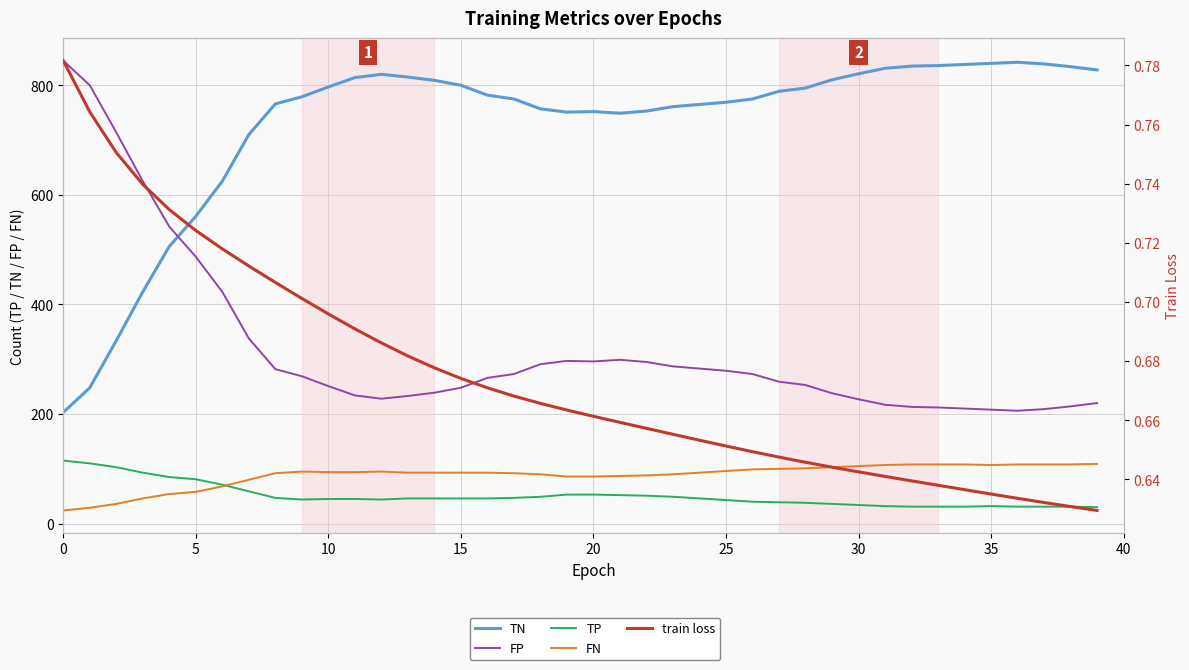

True or false: TN and TP intersect in this chart.

False